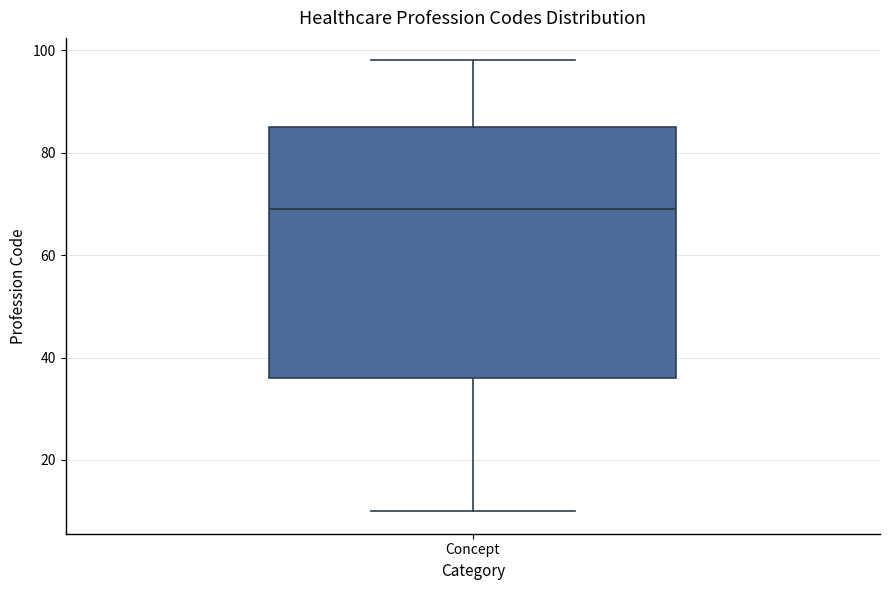

Where does the median line of the box for Concept sit on the y-axis? The values are not printed on the chart, so give them approximately, as read against the axis.

70